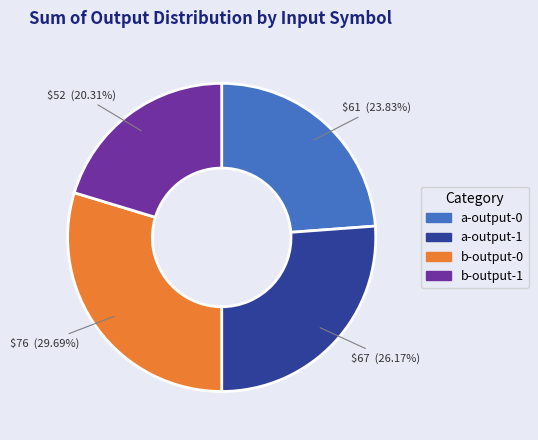

How many slices are in this pie chart?

4